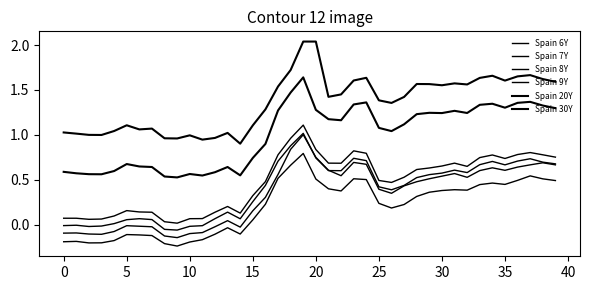

Rank the series by their maximum value, from lowest to highest.

Spain 6Y, Spain 7Y, Spain 8Y, Spain 9Y, Spain 20Y, Spain 30Y